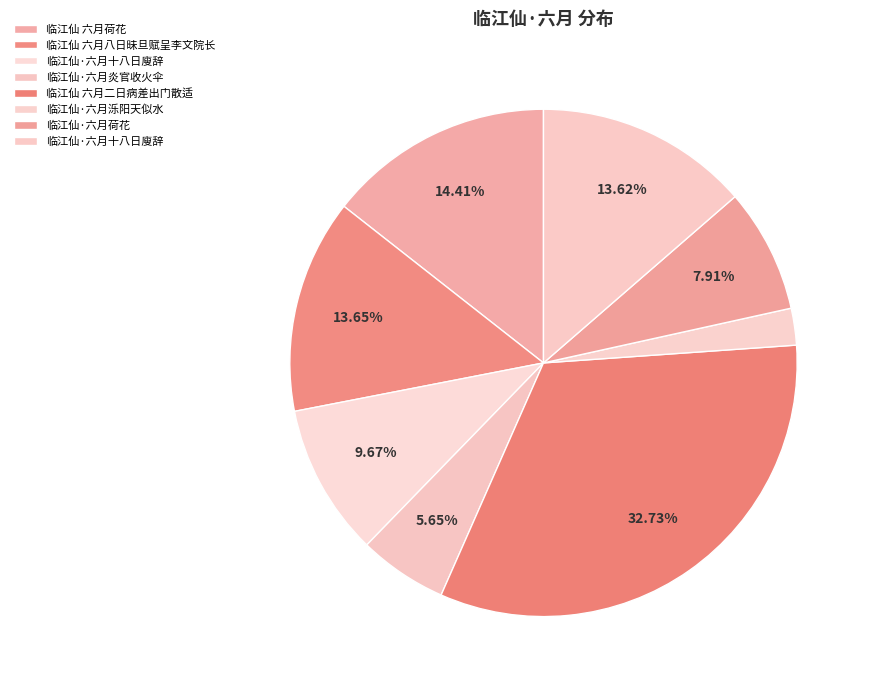

How many segments does this pie chart have?

8